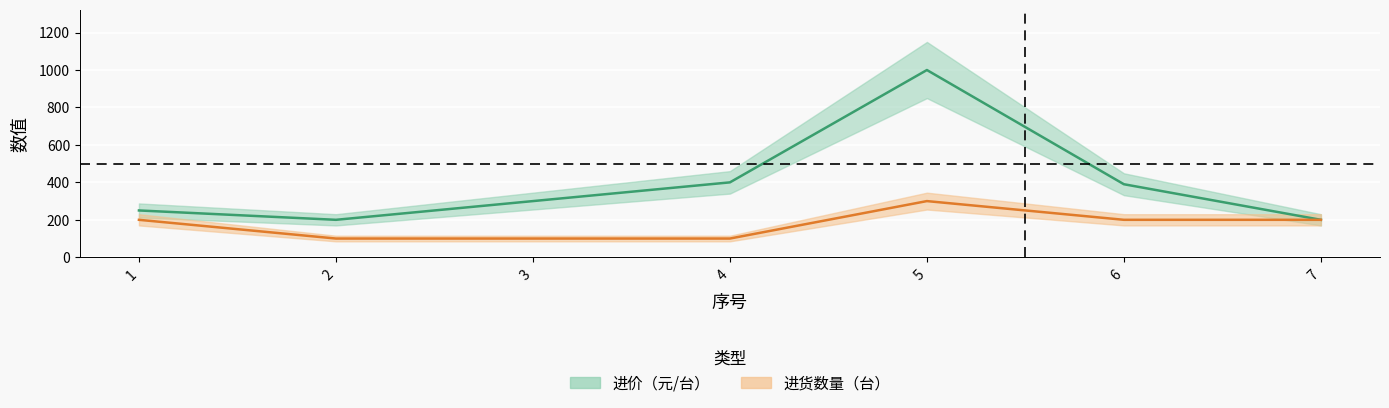

Between 2 and 4, which is larger?

4